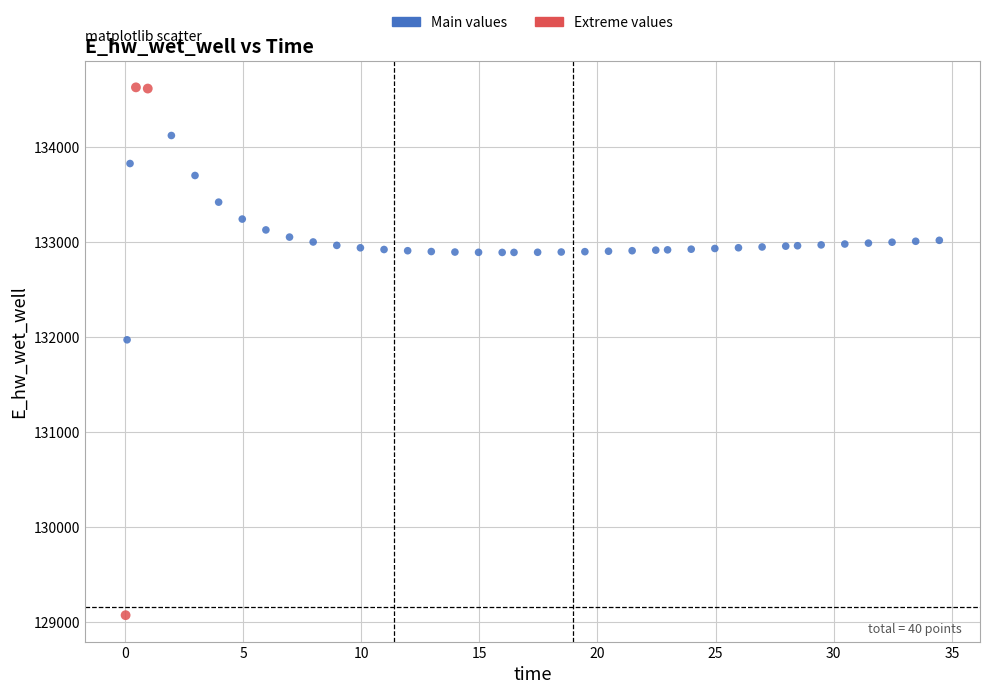

What Y value in the scatter plot is closest to 131849?

131970.0